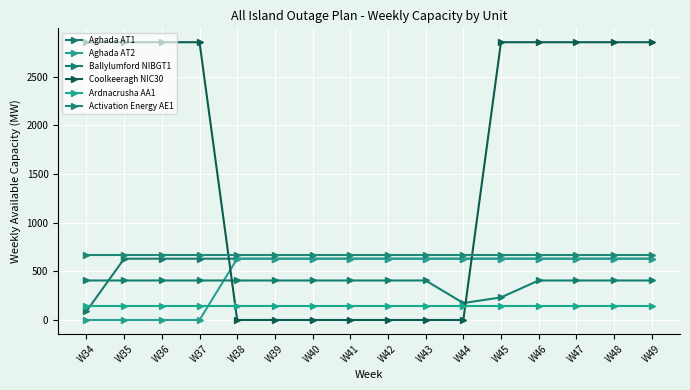

Is this an area chart (filled region under the line)?

No